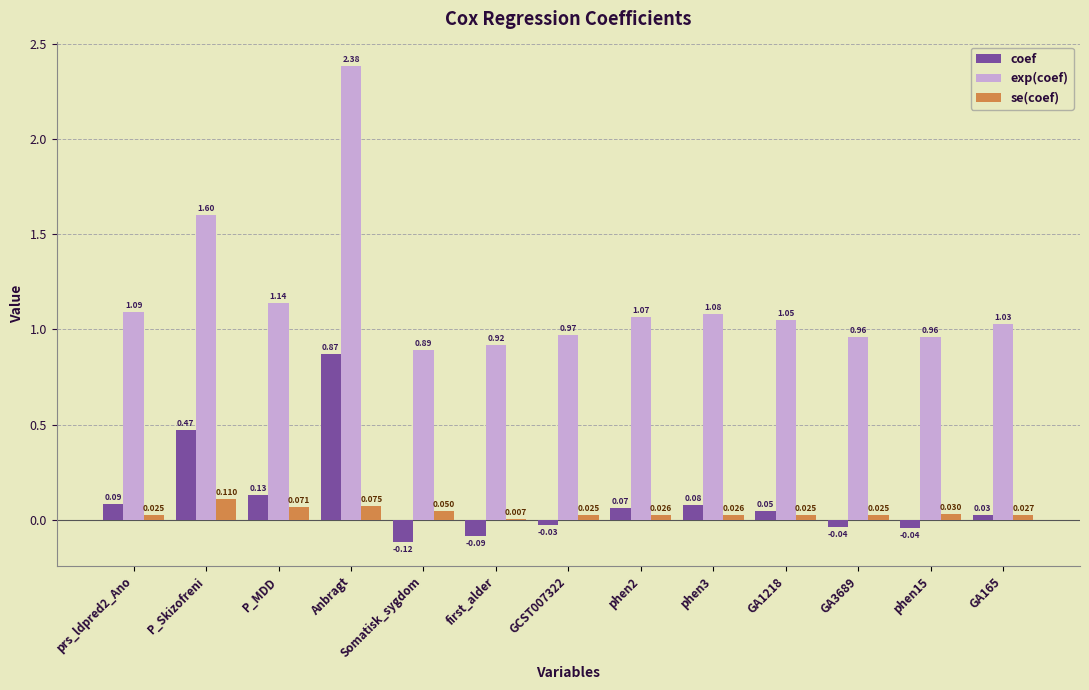

At which category is the sum across all series the highest?

Anbragt